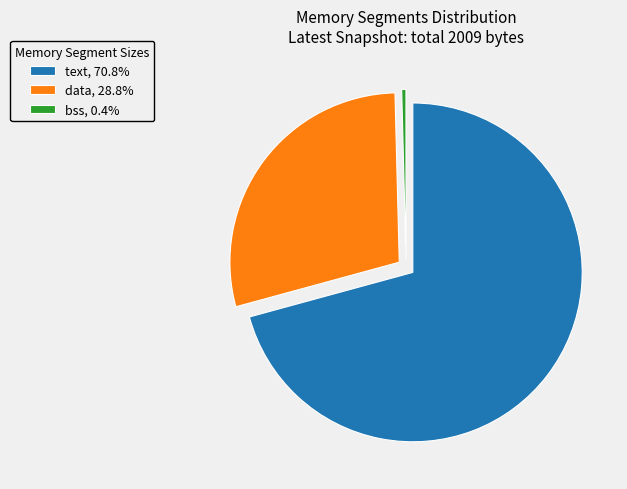

Combined, do bss, 0.4% and data, 28.8% account for over 50%?

No